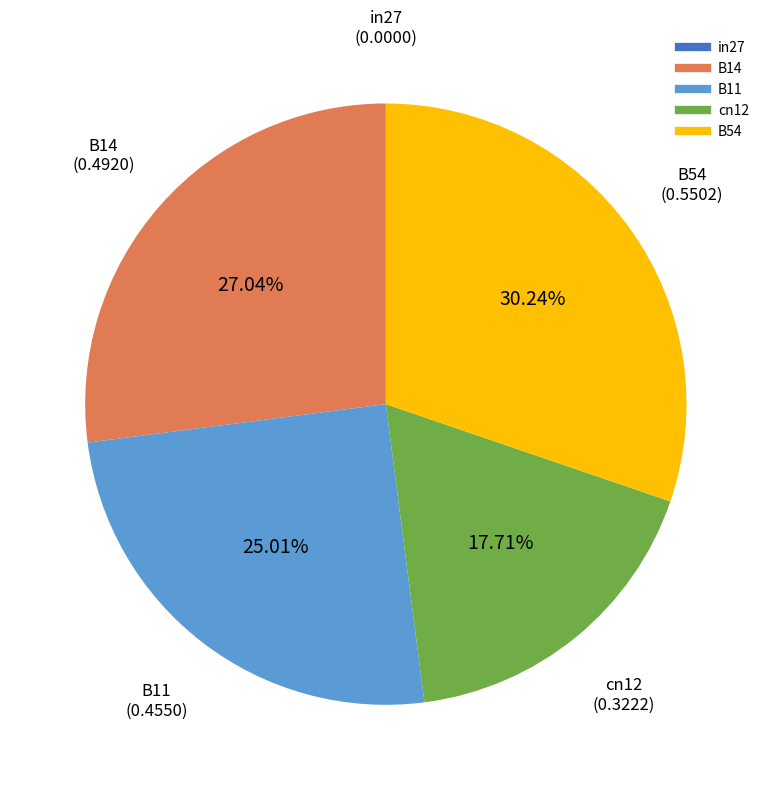

Is there any slice that represents more than half of the pie?

No